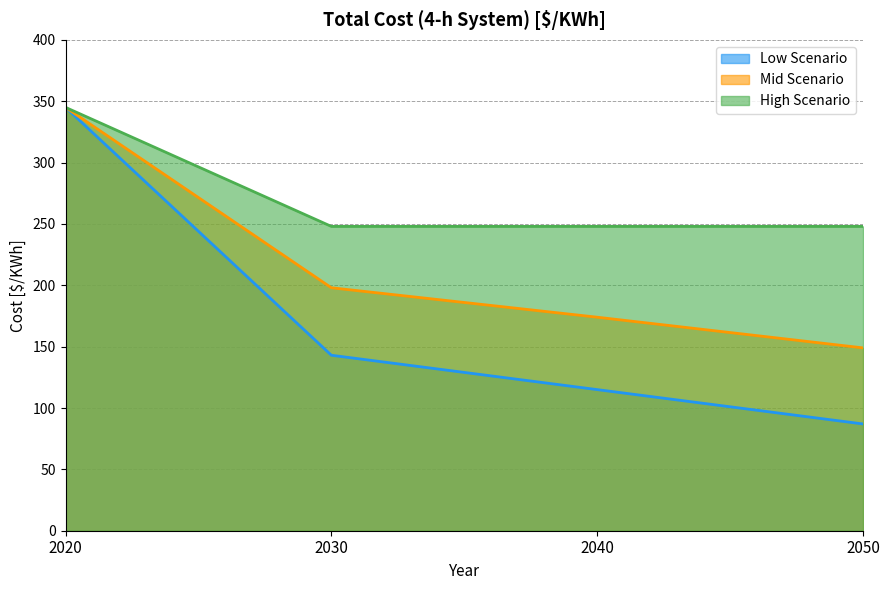

How many lines are shown in the chart?

3